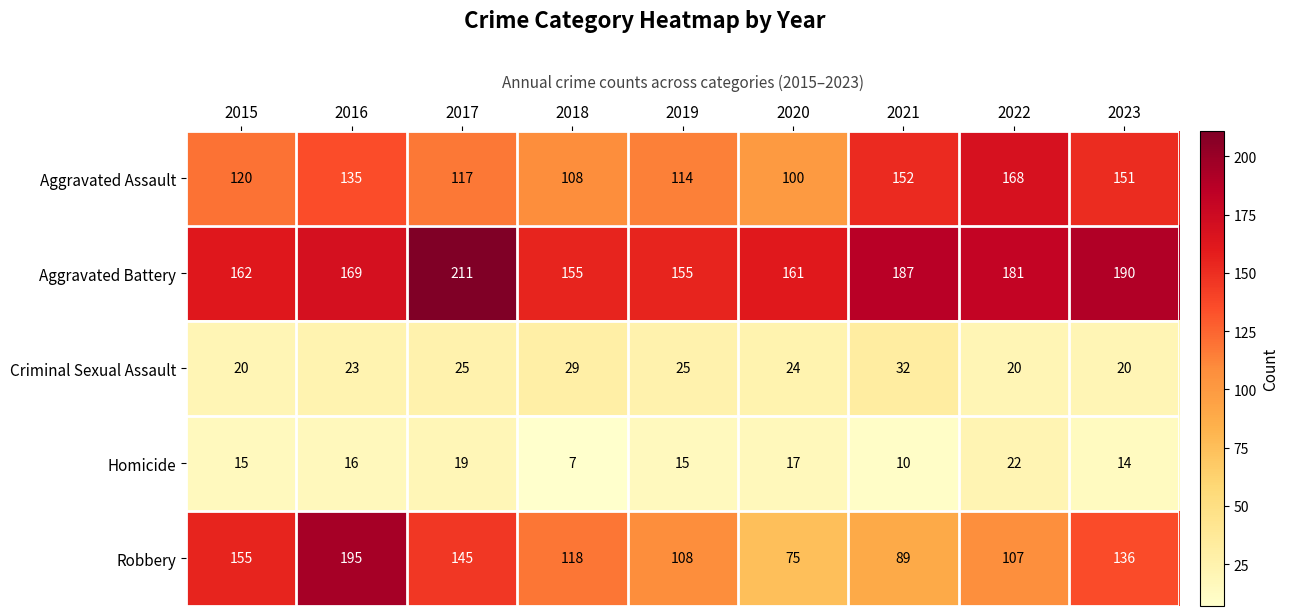

Which series has the largest total across all categories?

Aggravated Battery